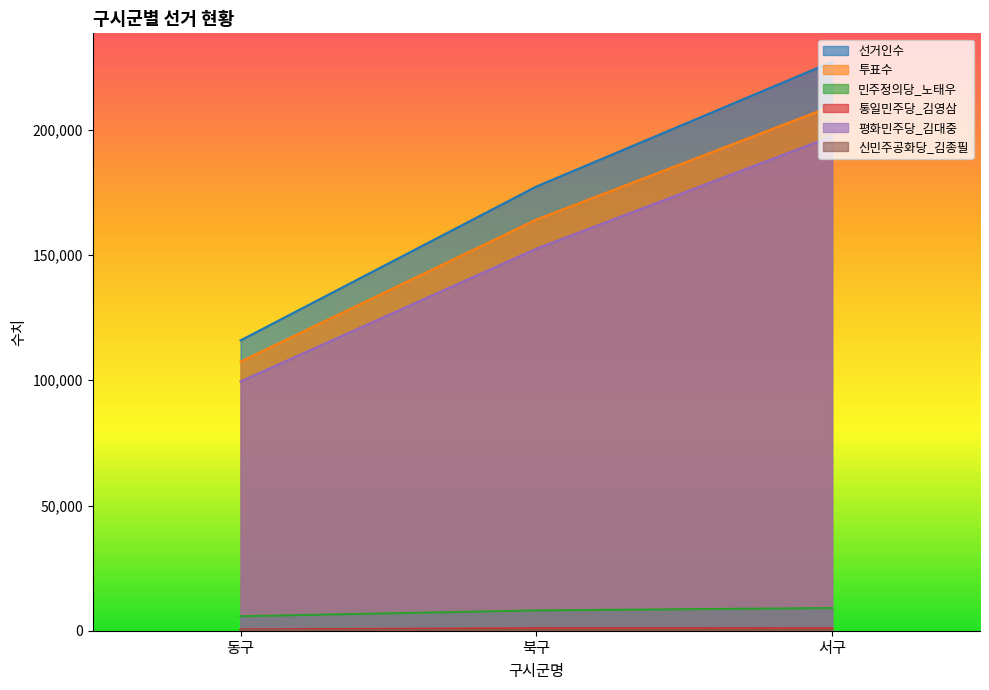

Does the chart display data point markers on the line(s)?

No